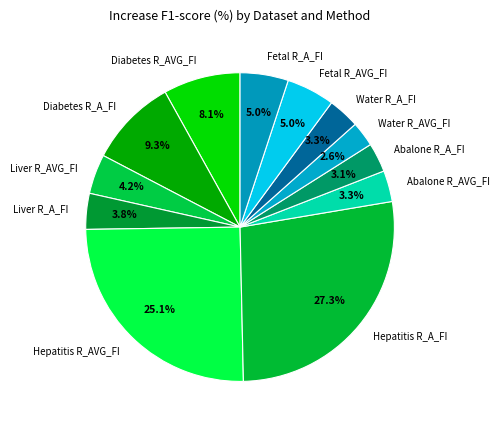

What is the ratio of the value at Fetal R_A_FI to the value at Liver R_AVG_FI?

1.2